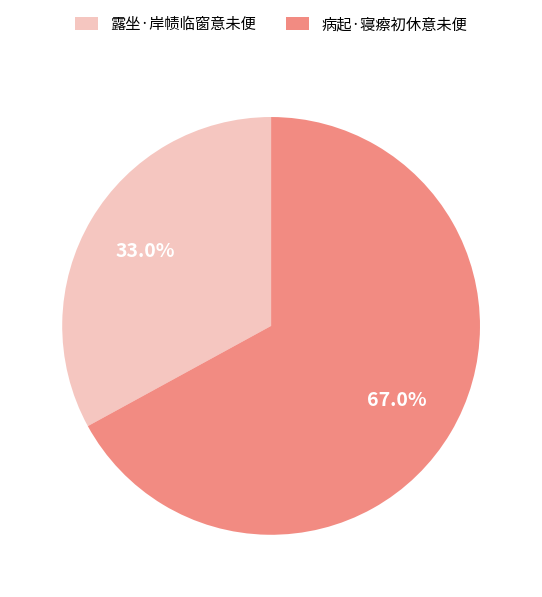

Which category accounts for the majority?

病起·寝瘵初休意未便